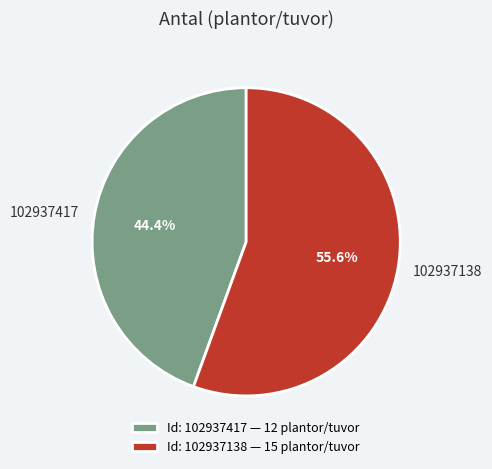

How many slices are in this pie chart?

2